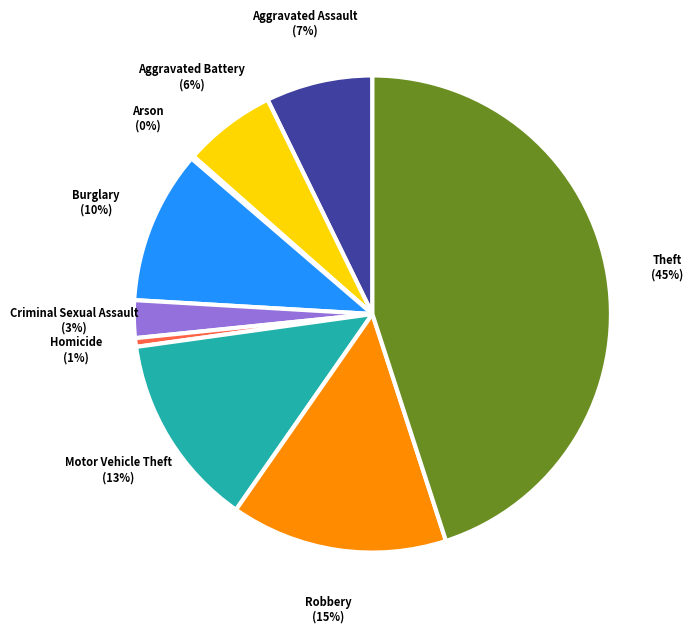

Do Homicide and Theft together represent more than half of the pie?

No